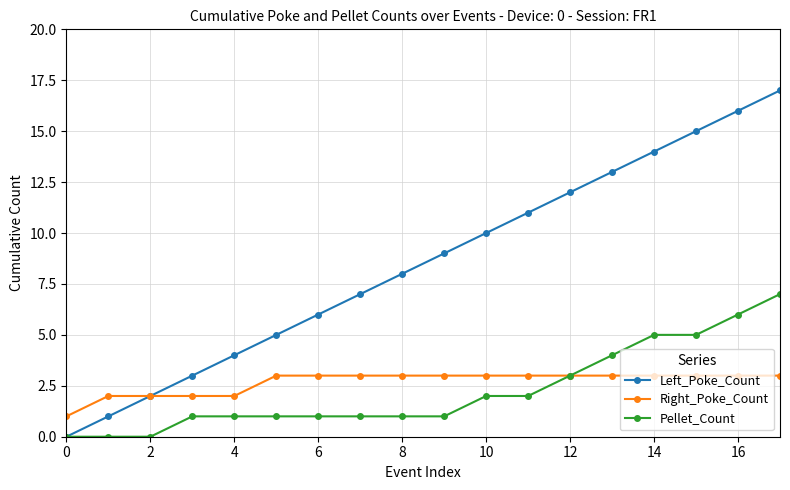

Which series has the largest total across all categories?

Left_Poke_Count